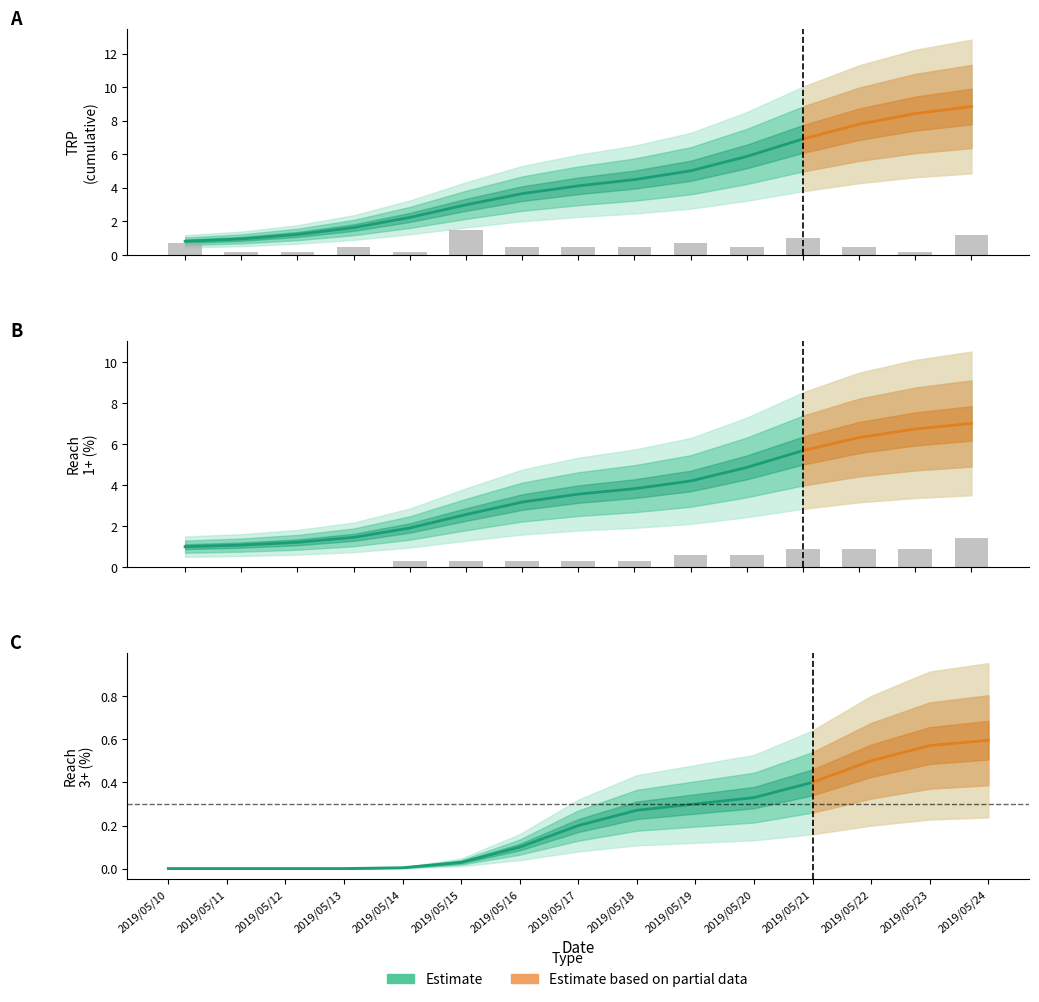

Which series changed the most between 2019/05/11 and 2019/05/17?

TRP_cumulative